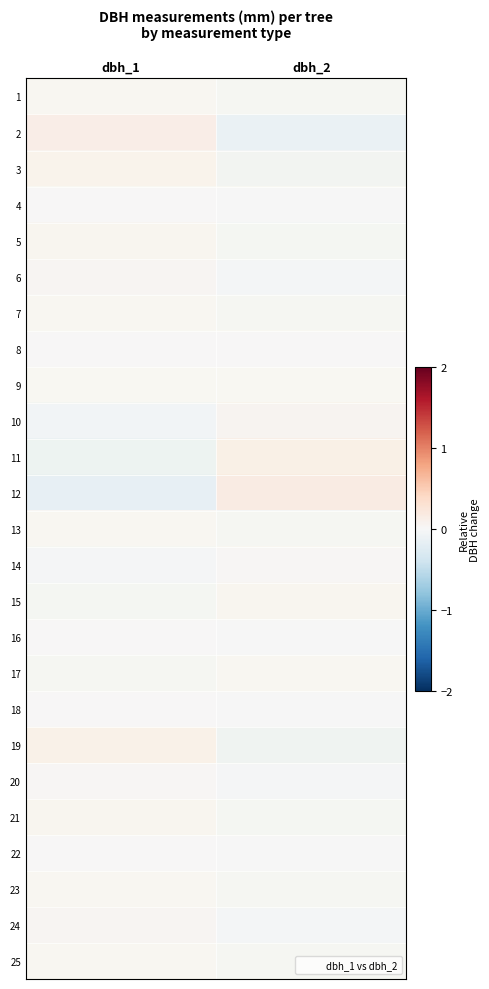

Reading left to right, what are all the values shown in this chart?

1: dbh_1=0.0	dbh_2=-0.0
2: dbh_1=0.1	dbh_2=-0.1
3: dbh_1=0.1	dbh_2=-0.1
4: dbh_1=0.0	dbh_2=-0.0
5: dbh_1=0.0	dbh_2=-0.0
6: dbh_1=0.0	dbh_2=-0.0
7: dbh_1=0.0	dbh_2=-0.0
8: dbh_1=0.0	dbh_2=0.0
9: dbh_1=0.0	dbh_2=0.0
10: dbh_1=-0.1	dbh_2=0.1
11: dbh_1=-0.1	dbh_2=0.1
12: dbh_1=-0.2	dbh_2=0.2
13: dbh_1=0.0	dbh_2=-0.0
14: dbh_1=-0.0	dbh_2=0.0
15: dbh_1=-0.0	dbh_2=0.0
16: dbh_1=0.0	dbh_2=-0.0
17: dbh_1=-0.0	dbh_2=0.0
18: dbh_1=0.0	dbh_2=-0.0
19: dbh_1=0.1	dbh_2=-0.1
20: dbh_1=0.0	dbh_2=-0.0
21: dbh_1=0.0	dbh_2=-0.0
22: dbh_1=0.0	dbh_2=-0.0
23: dbh_1=0.0	dbh_2=-0.0
24: dbh_1=0.0	dbh_2=-0.0
25: dbh_1=0.0	dbh_2=-0.0